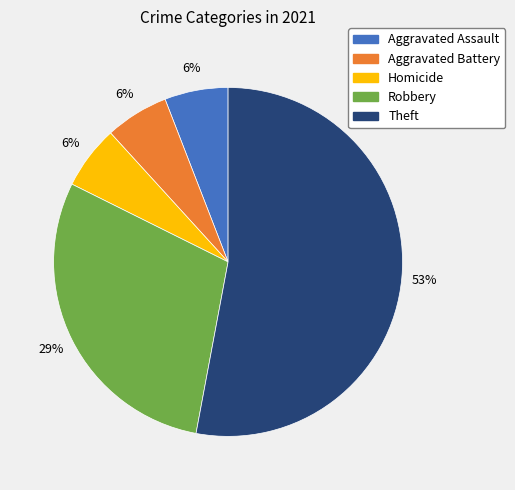

To the nearest percent, what is the average slice percentage?

20%